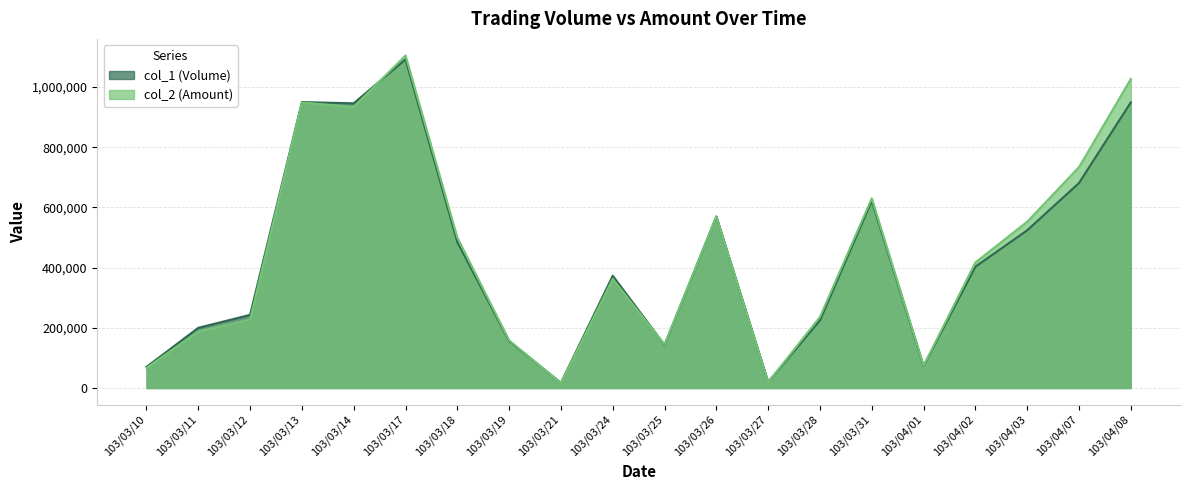

Which label corresponds to the largest value in the chart?

103/03/17